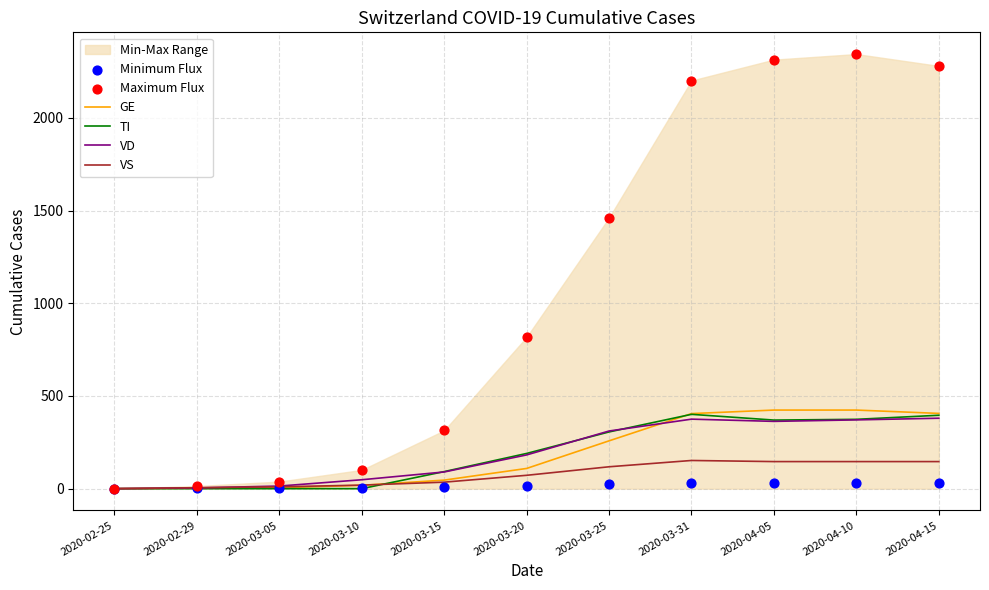

At which category is the sum across all series the highest?

2020-04-10